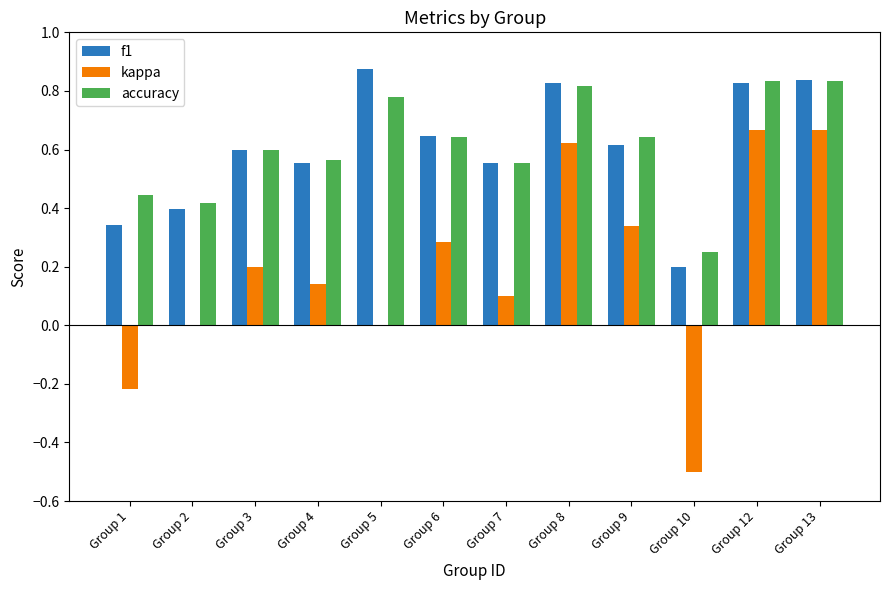

What is the sum of all accuracy values?

7.4